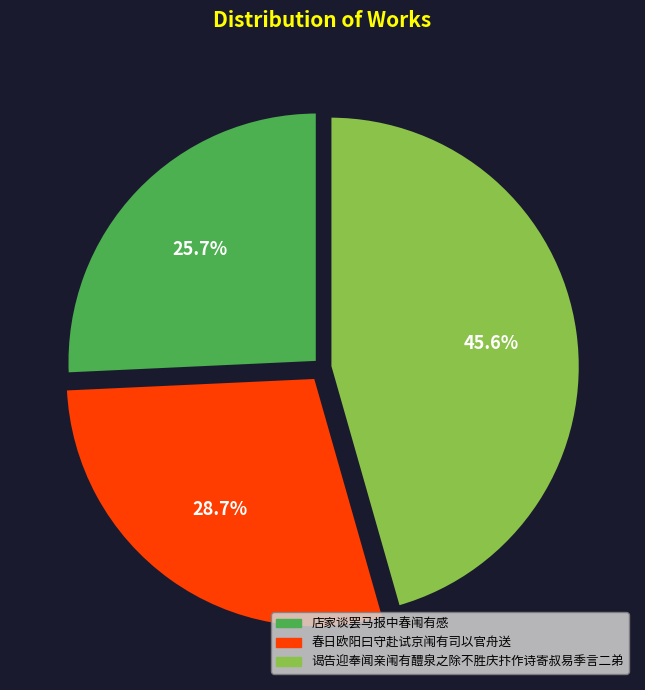

Which has a higher value, 春日欧阳曰守赴试京闱有司以官舟送 or 店家谈罢马报中春闱有感?

春日欧阳曰守赴试京闱有司以官舟送